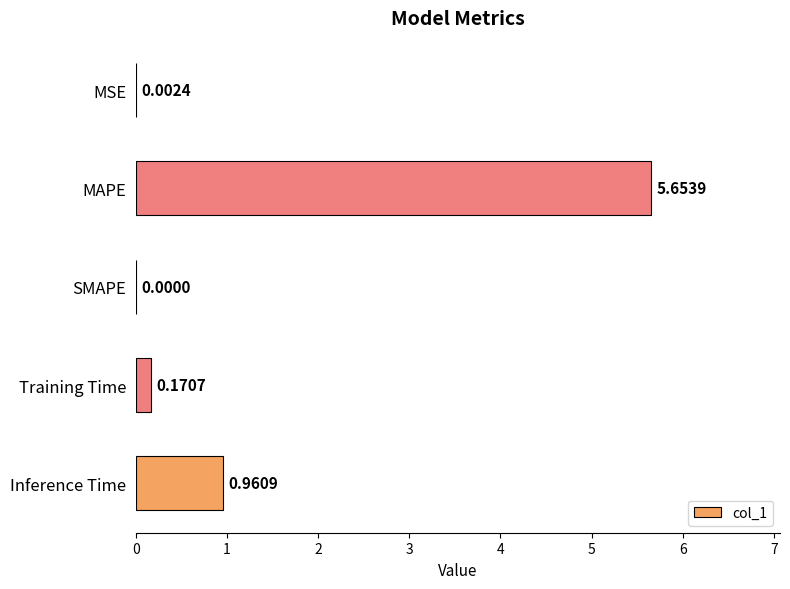

At which label is the value closest to 2?

Inference Time